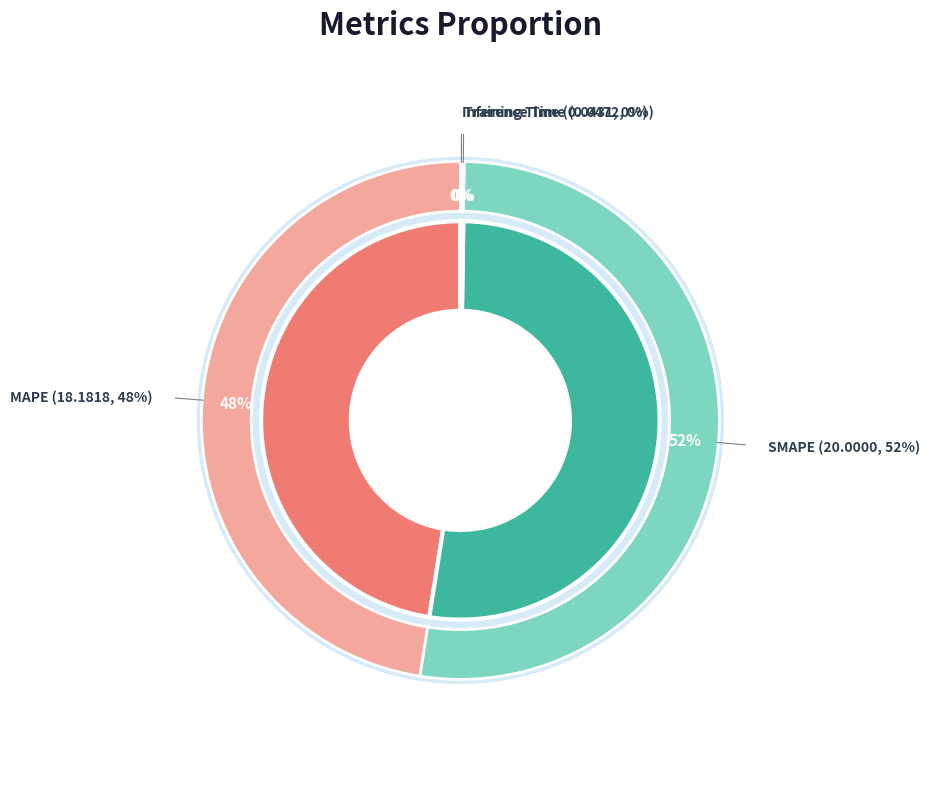

Which slice is the largest?

SMAPE